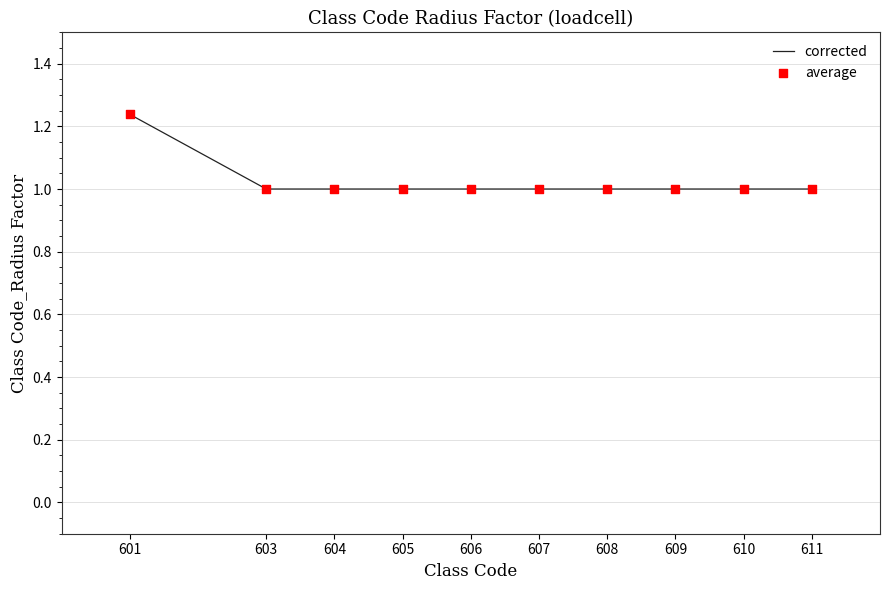

Read the value at 606.

1.0